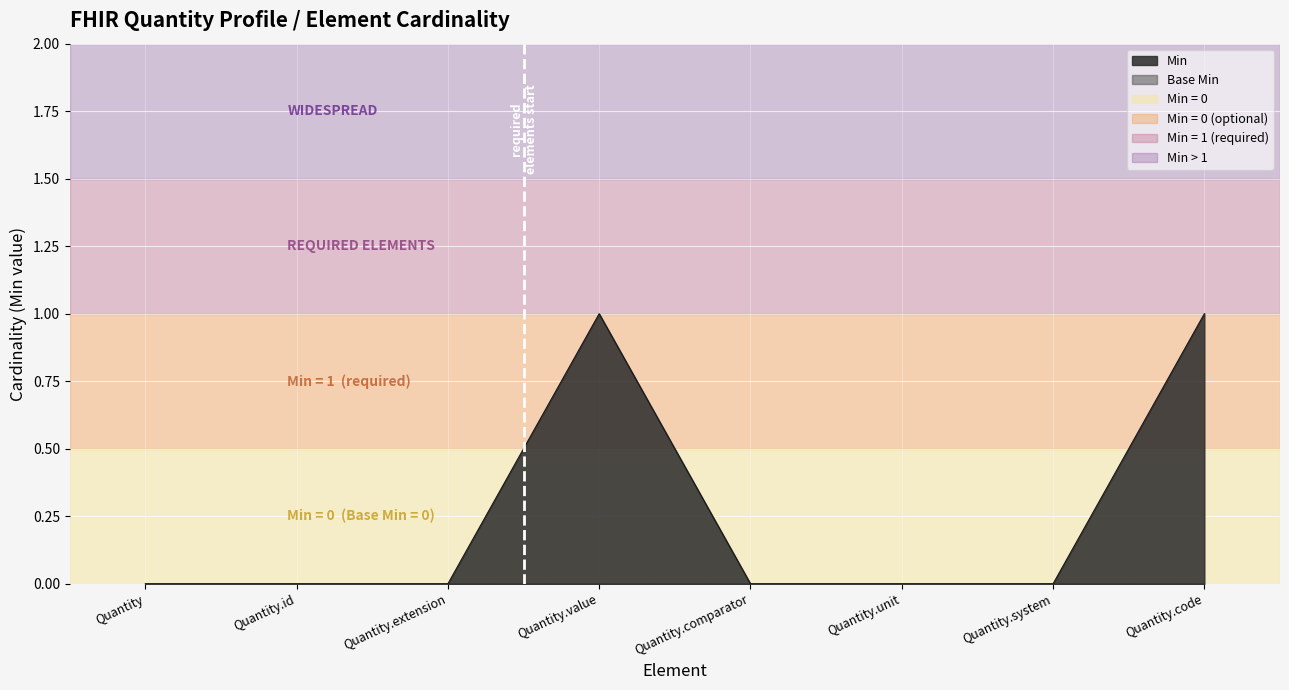

The chart shows a value of 1 at Quantity.code. True or false?

True